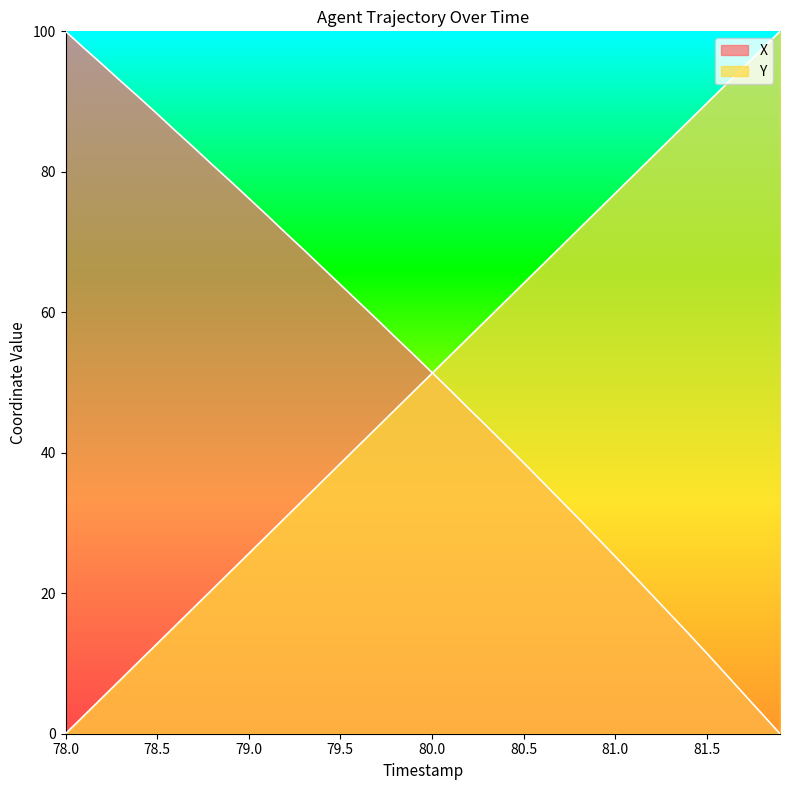

At which label does Y reach its peak?

81.9